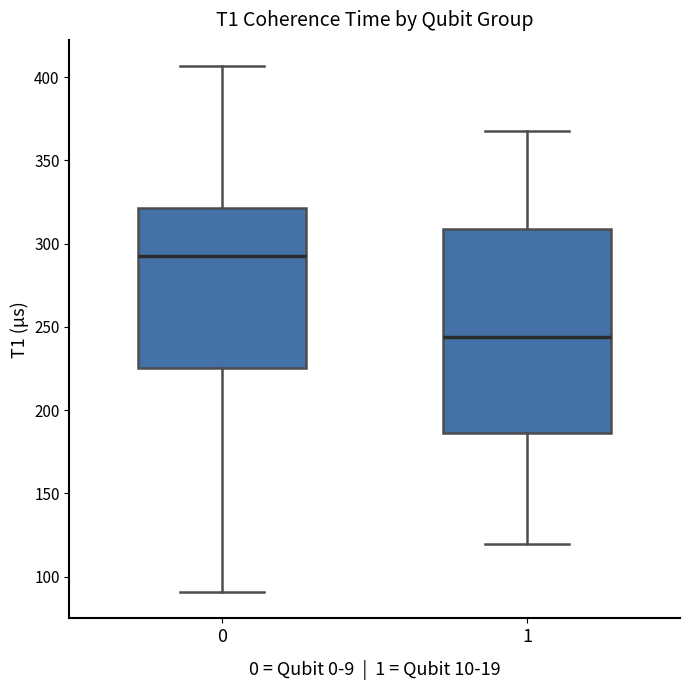

Reading left to right, read every box against the y-axis: the position of its median line, the range the box covers, and the ends of its whiskers. The values are not printed on the chart, so give them approximately, as read against the axis.

0: median 290, box 225 to 320, whiskers 90 to 405
1: median 245, box 185 to 310, whiskers 120 to 370